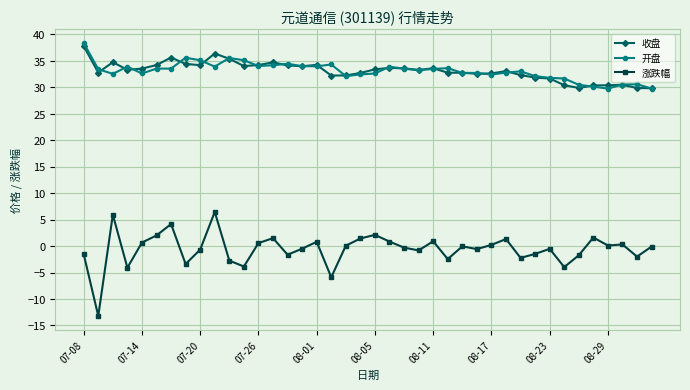

What is the highest value of the 开盘 series?

38.4